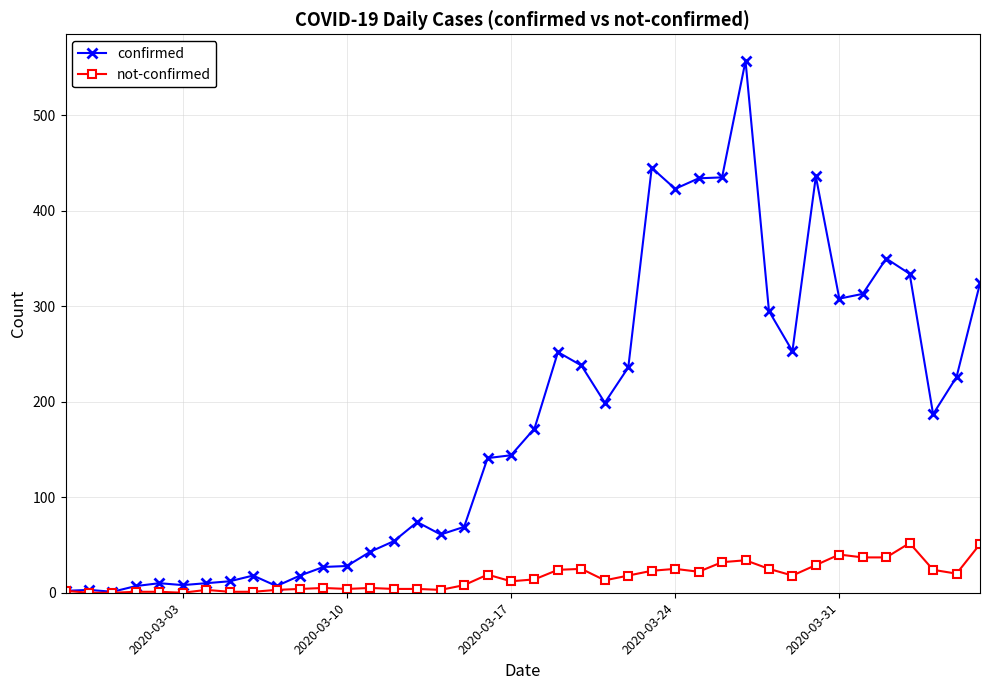

What are all the series names shown in the legend?

confirmed, not-confirmed